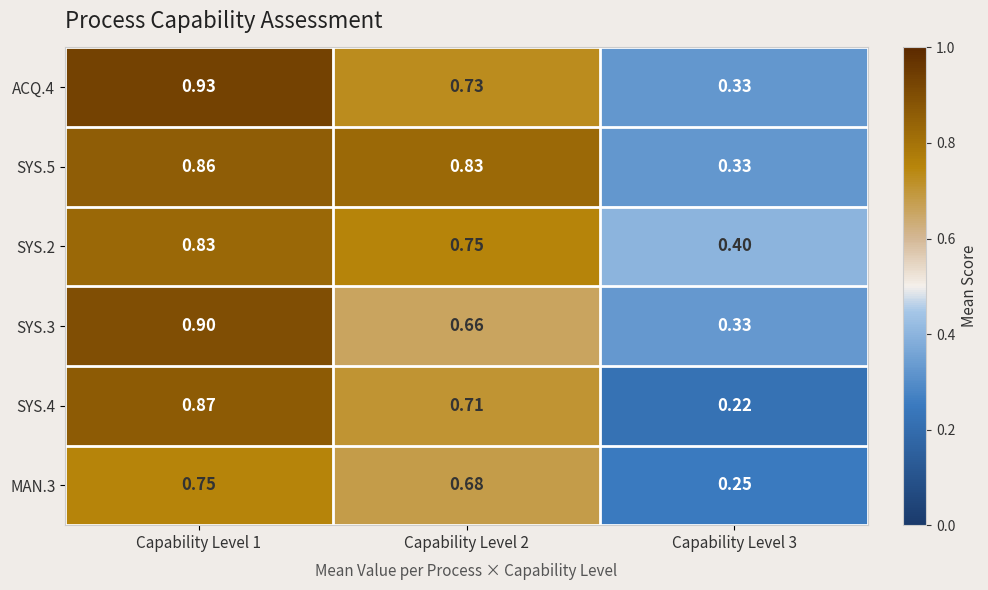

Reading left to right, list all the values displayed in this chart.

ACQ.4: Capability Level 1=0.9	Capability Level 2=0.7	Capability Level 3=0.3
SYS.5: Capability Level 1=0.9	Capability Level 2=0.8	Capability Level 3=0.3
SYS.2: Capability Level 1=0.8	Capability Level 2=0.8	Capability Level 3=0.4
SYS.3: Capability Level 1=0.9	Capability Level 2=0.7	Capability Level 3=0.3
SYS.4: Capability Level 1=0.9	Capability Level 2=0.7	Capability Level 3=0.2
MAN.3: Capability Level 1=0.8	Capability Level 2=0.7	Capability Level 3=0.2